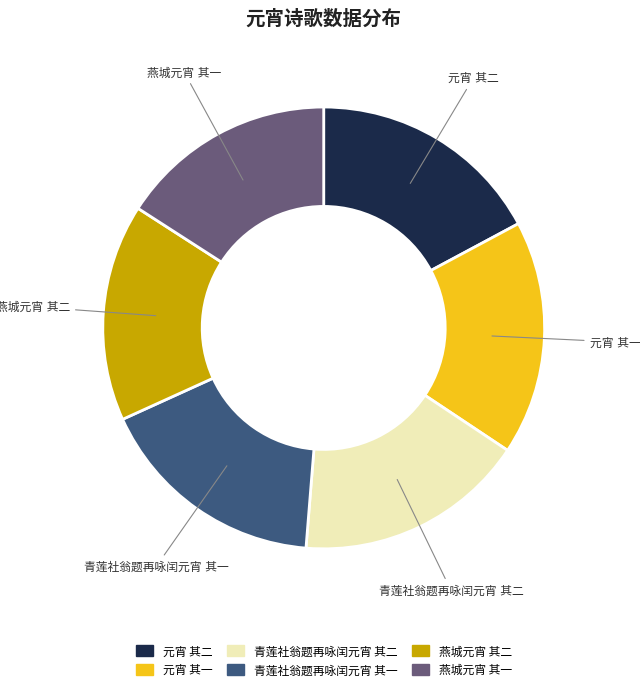

Is there a majority slice in this chart?

No